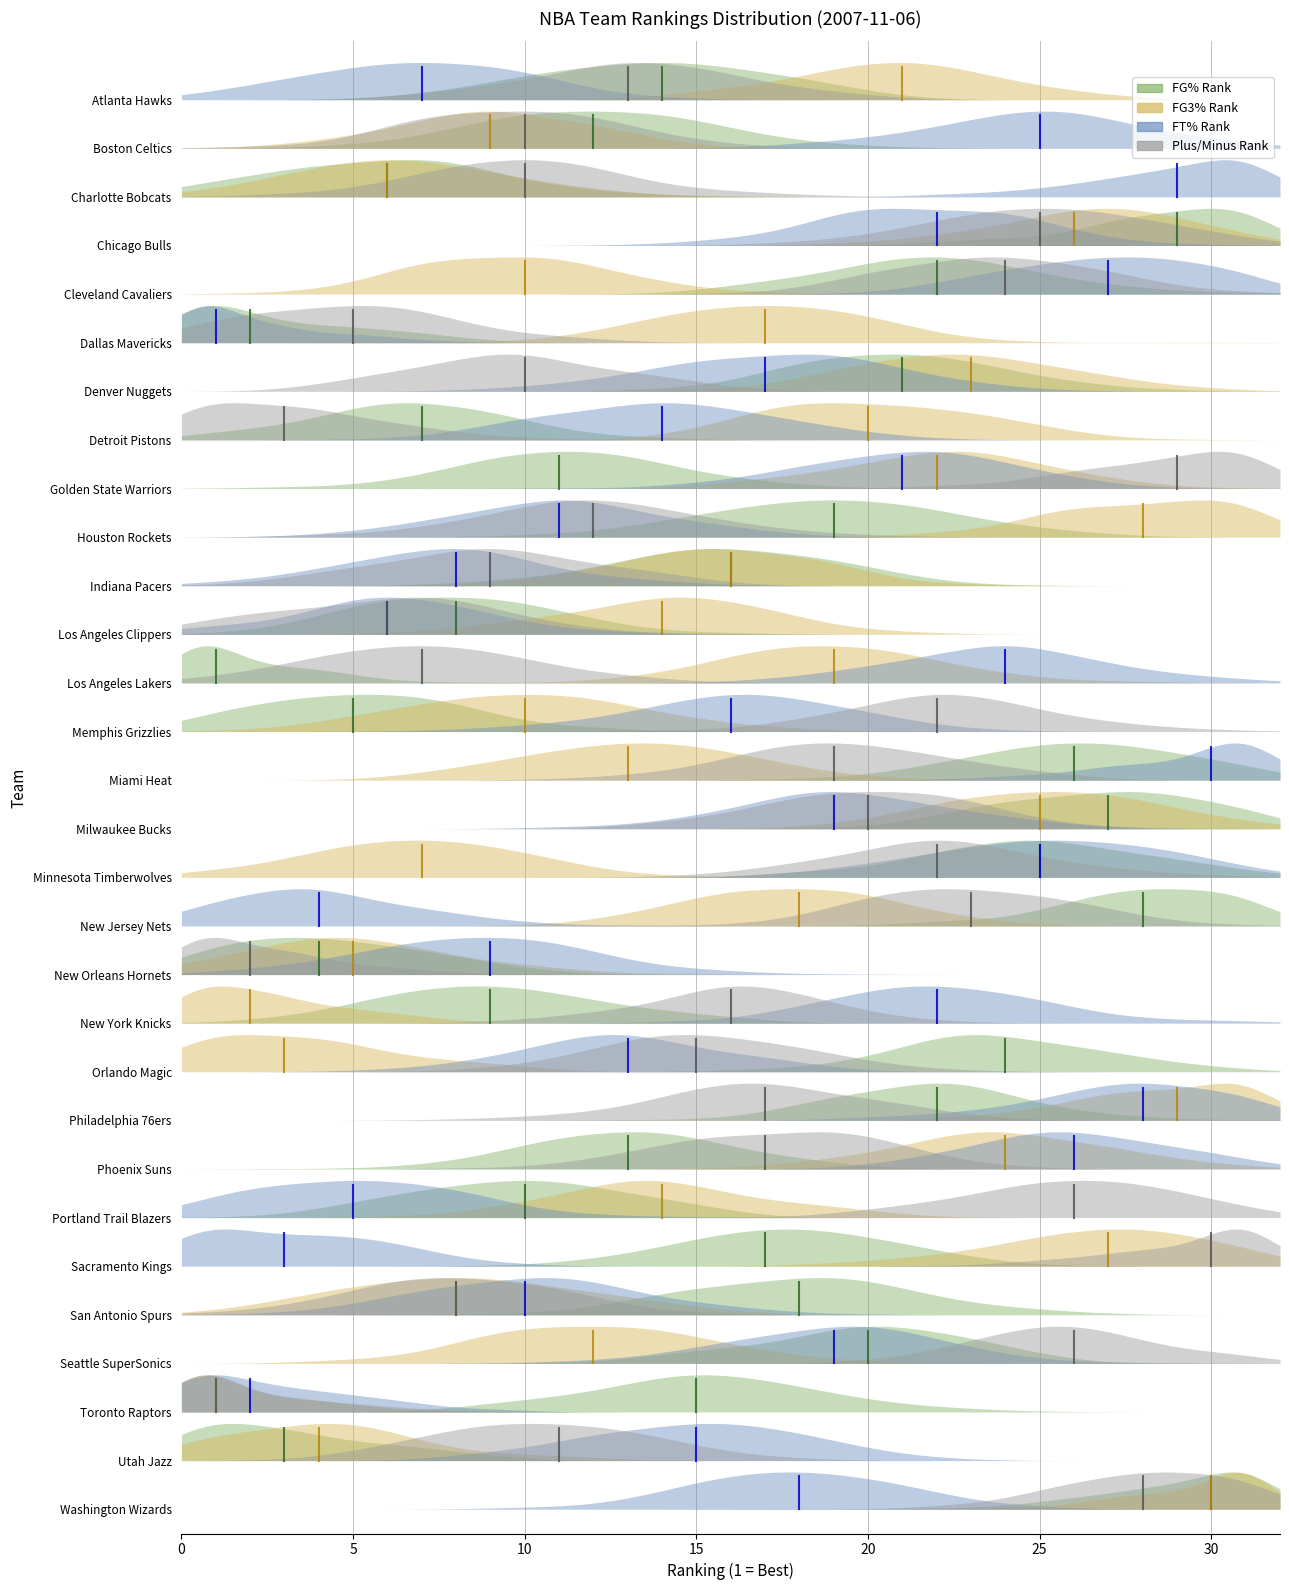

The value of PLUS_MINUS_RANK at 13 is 29. True or false?

False